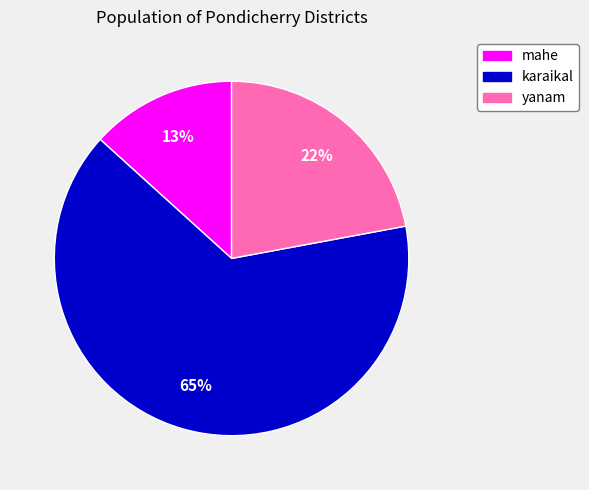

To the nearest percent, what is the difference between the mahe and yanam slice percentages?

9%